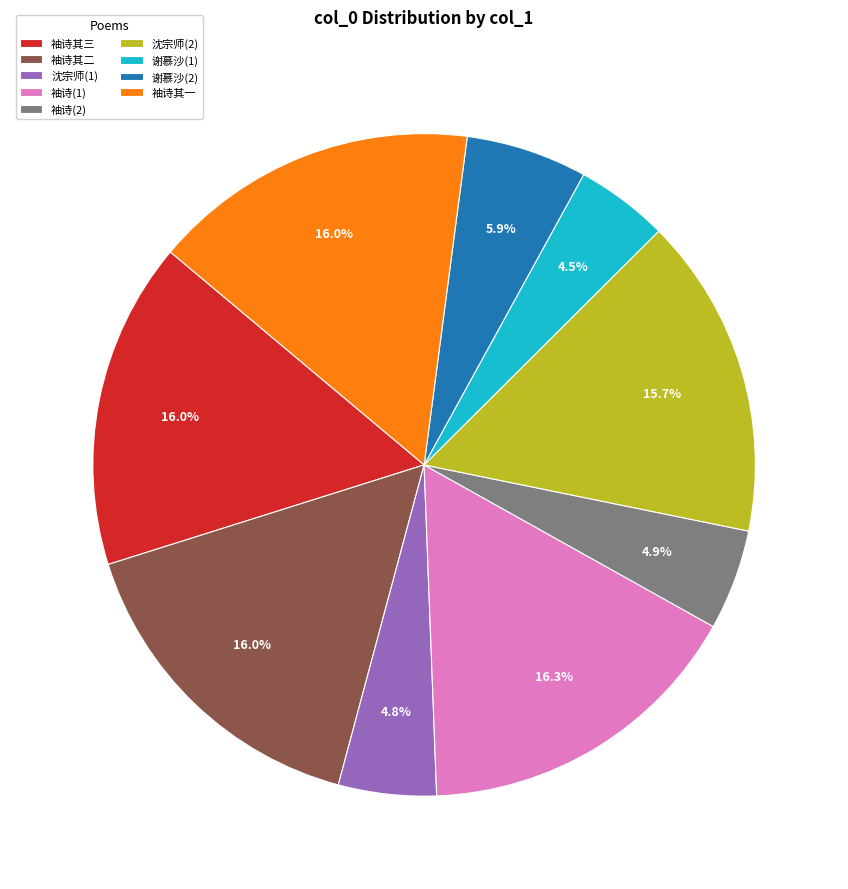

What is the total percentage of 袖诗其三 and 袖诗(1)?

32.3%